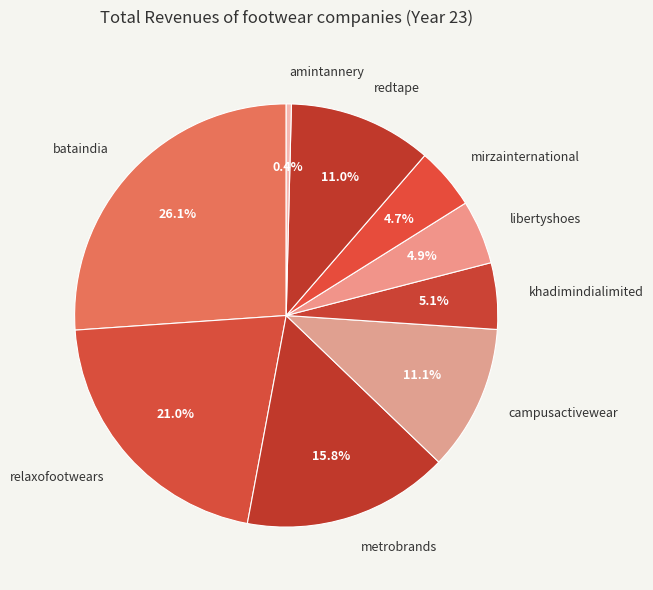

How many slices are in this pie chart?

9